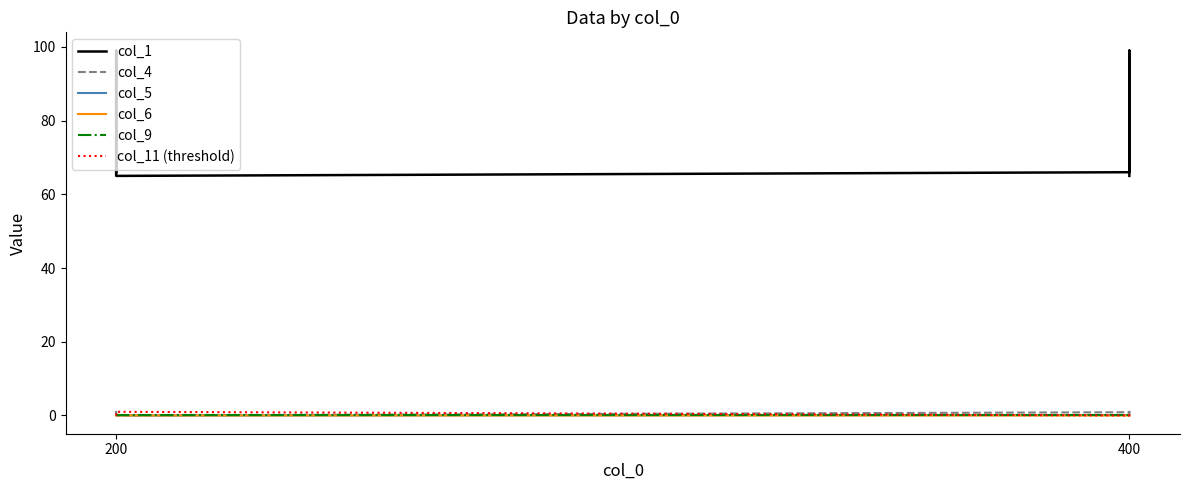

What are all the series names shown in the legend?

col_1, col_4, col_5, col_6, col_9, col_11 (threshold)